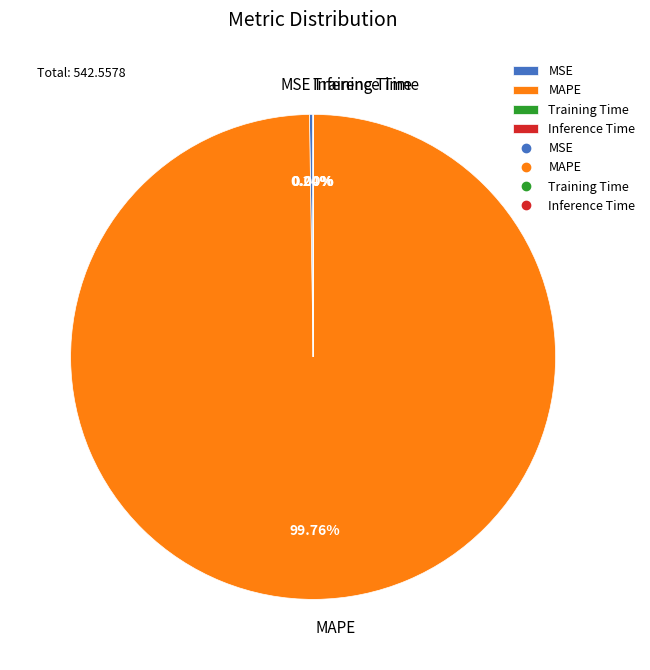

Which slice represents more than half of the pie?

MAPE